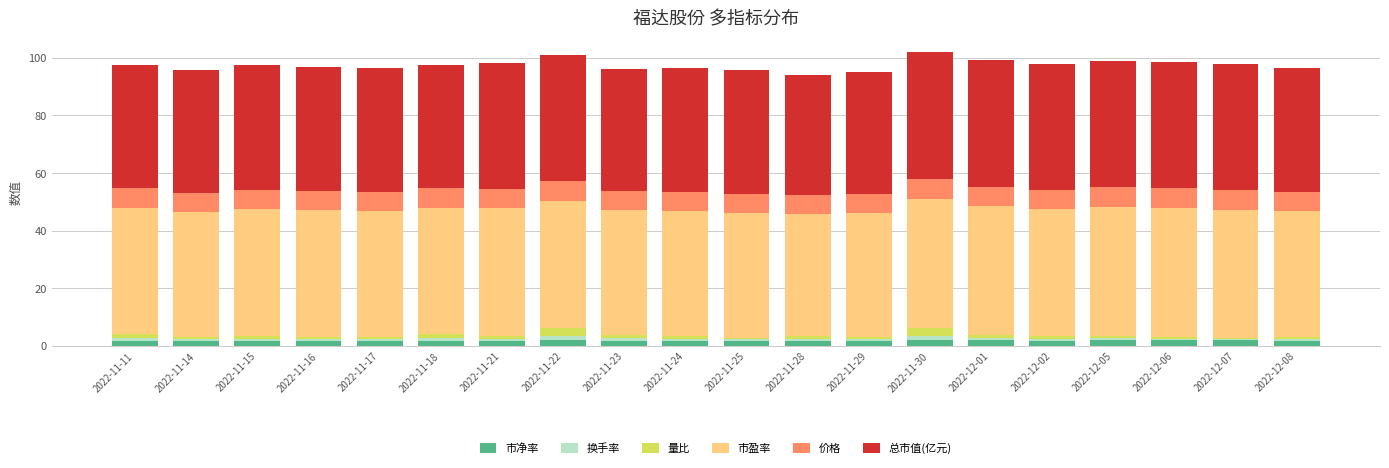

Is it true that 市净率 equals 1.8 at 2022-11-24?

True